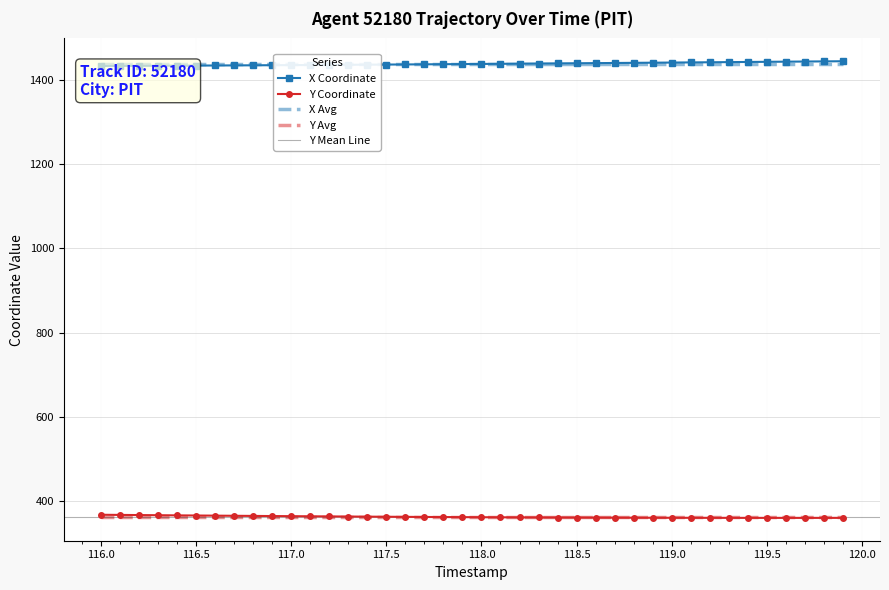

What is the maximum value for Y Avg?

362.8